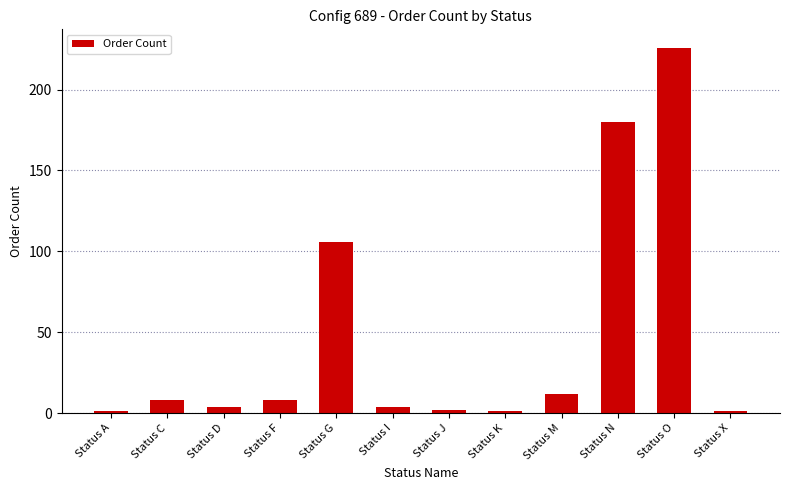

What is the sum of the values at Status C and Status M?

20